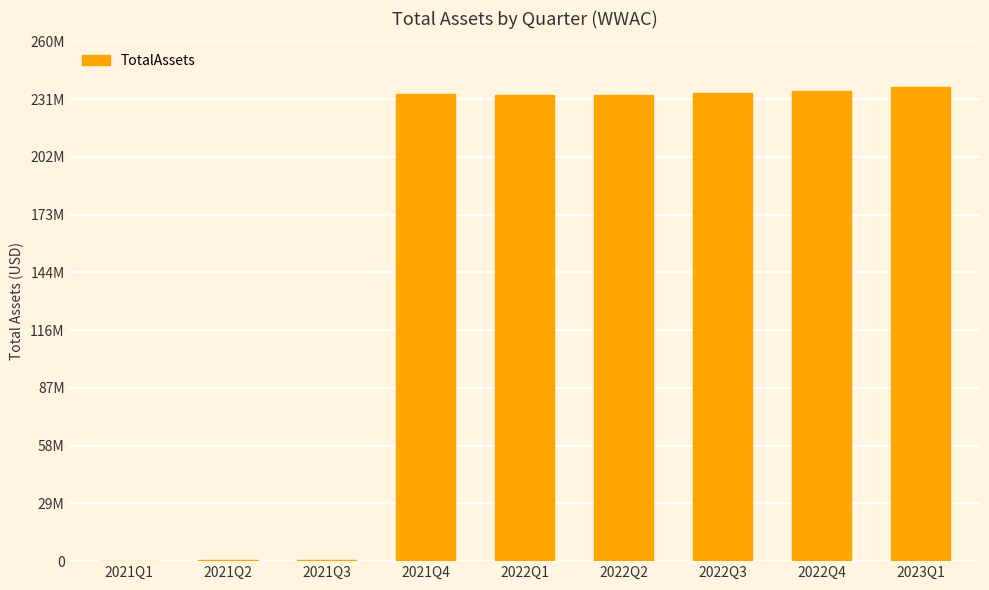

What is the approximate value at 2022Q1, to the nearest 50?

233305450